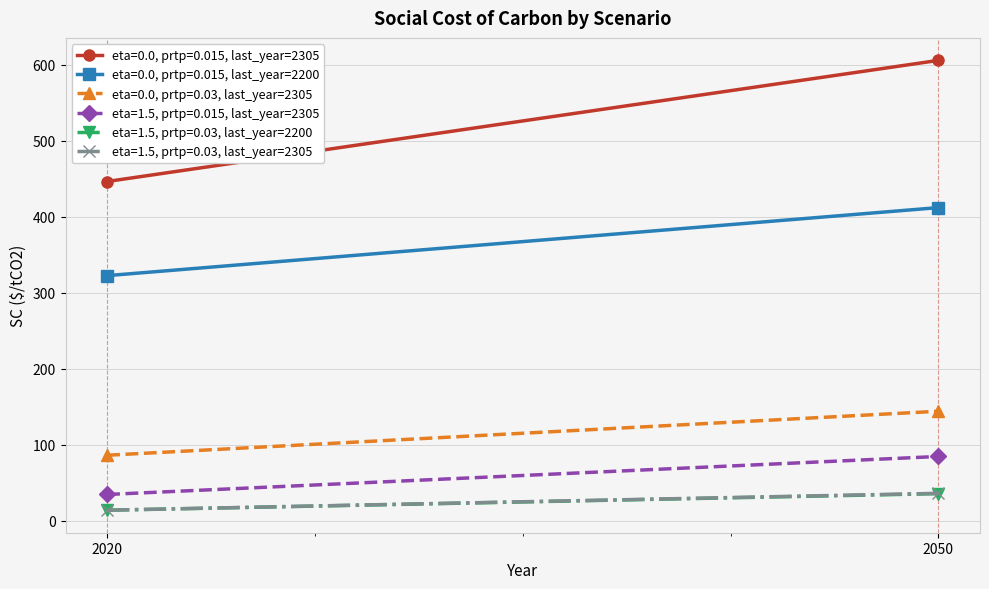

At 2020, list the series in order from smallest to largest.

eta=1.5, prtp=0.03, last_year=2200, eta=1.5, prtp=0.03, last_year=2305, eta=1.5, prtp=0.015, last_year=2305, eta=0.0, prtp=0.03, last_year=2305, eta=0.0, prtp=0.015, last_year=2200, eta=0.0, prtp=0.015, last_year=2305